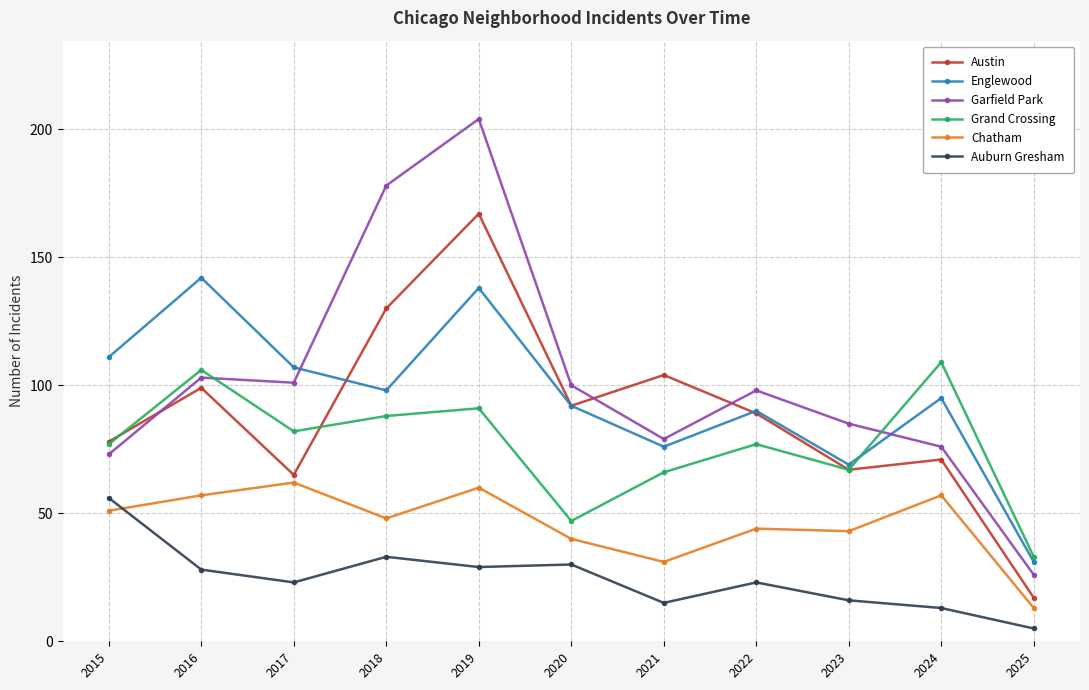

At which category does Auburn Gresham reach its first local valley?

2017